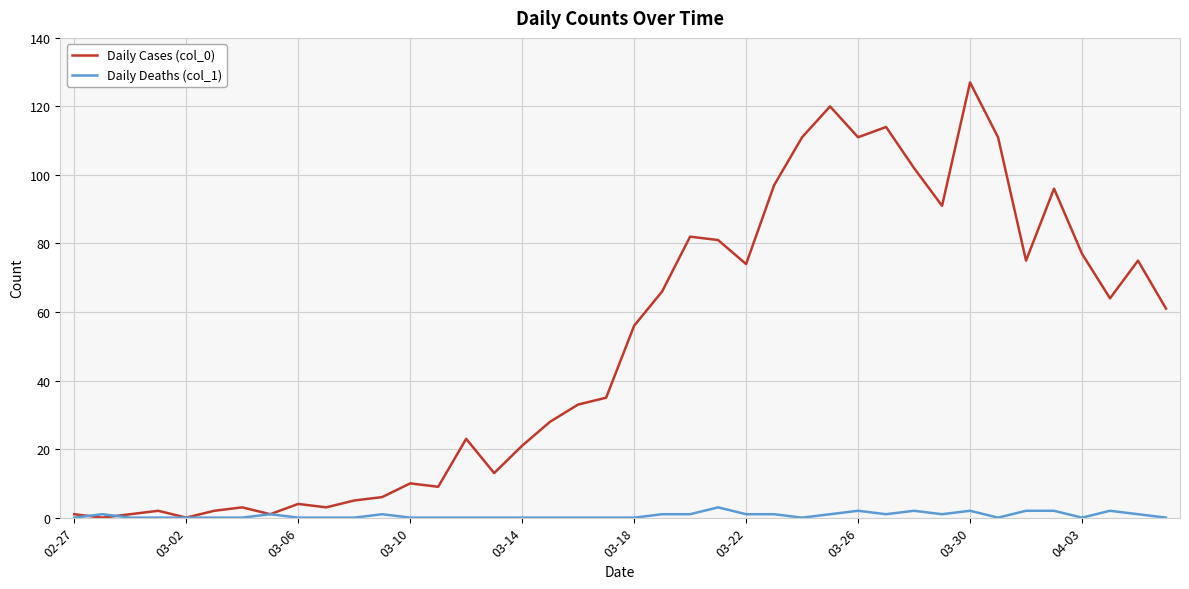

What is the highest value of the Daily Deaths (col_1) series?

3